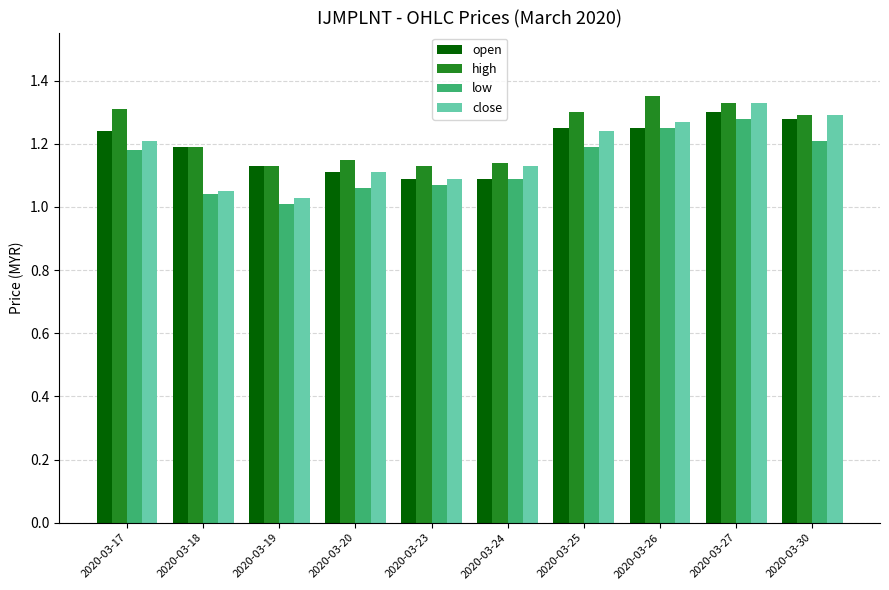

The value of close at 2020-03-23 is 1.1. True or false?

True